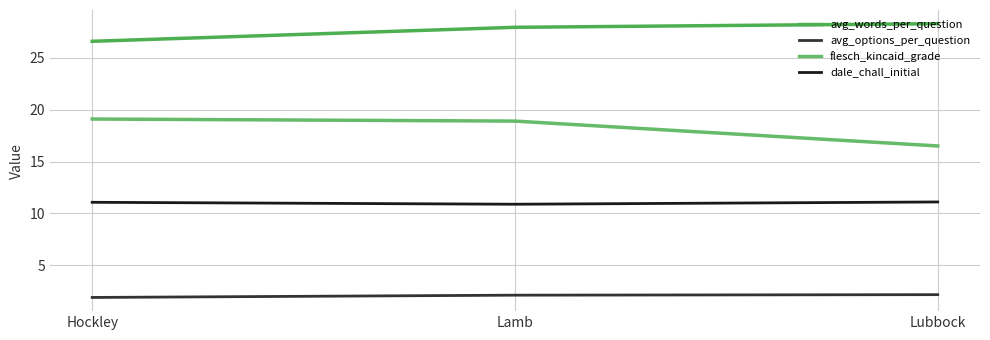

Does the chart display data point markers on the line(s)?

No